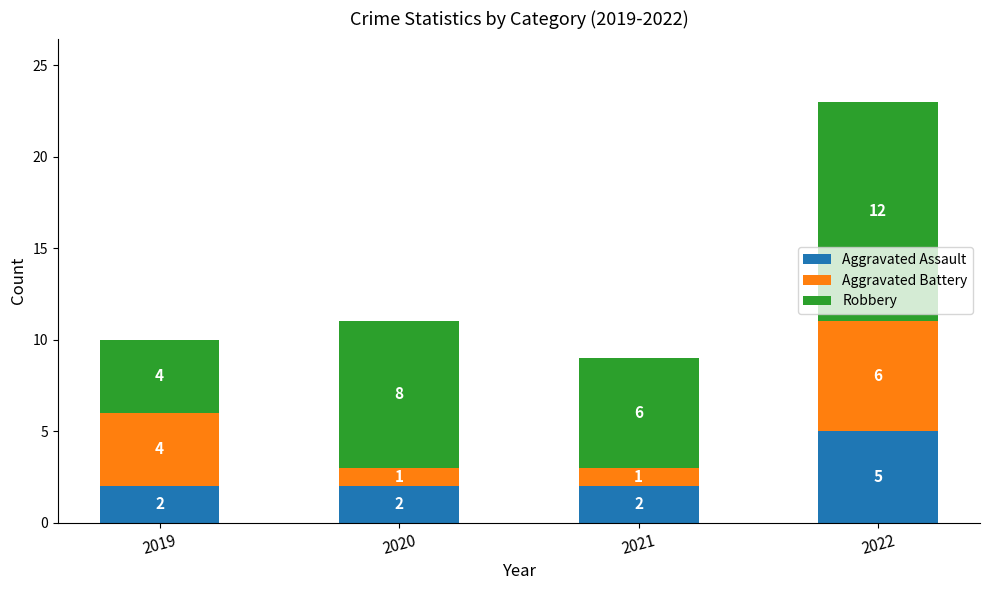

At which category is the sum across all series the highest?

2022